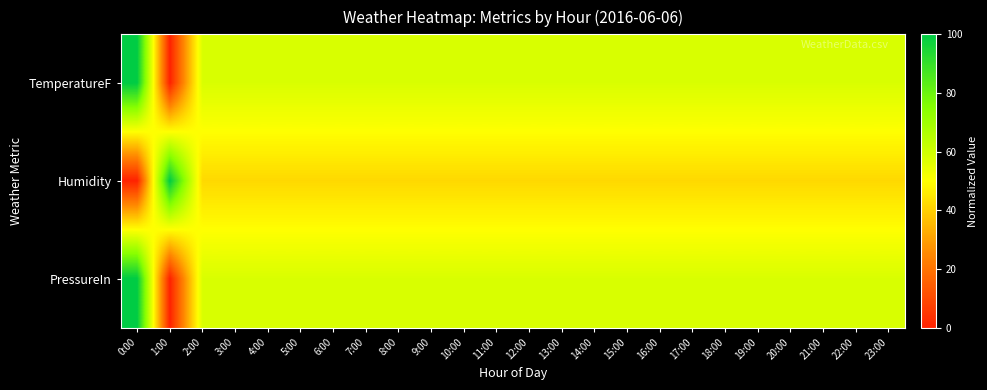

Reading right to left, transcribe all the data shown in this chart.

TemperatureF: 23:00=57.9	22:00=57.9	21:00=57.9	20:00=57.9	19:00=57.9	18:00=57.9	17:00=57.9	16:00=57.9	15:00=57.9	14:00=57.9	13:00=57.9	12:00=57.9	11:00=57.9	10:00=57.9	9:00=57.9	8:00=57.9	7:00=57.9	6:00=57.9	5:00=57.9	4:00=57.9	3:00=57.9	2:00=57.9	1:00=0.0	0:00=100.0
Humidity: 23:00=42.1	22:00=42.1	21:00=42.1	20:00=42.1	19:00=42.1	18:00=42.1	17:00=42.1	16:00=42.1	15:00=42.1	14:00=42.1	13:00=42.1	12:00=42.1	11:00=42.1	10:00=42.1	9:00=42.1	8:00=42.1	7:00=42.1	6:00=42.1	5:00=42.1	4:00=42.1	3:00=42.1	2:00=42.1	1:00=100.0	0:00=0.0
PressureIn: 23:00=57.9	22:00=57.9	21:00=57.9	20:00=57.9	19:00=57.9	18:00=57.9	17:00=57.9	16:00=57.9	15:00=57.9	14:00=57.9	13:00=57.9	12:00=57.9	11:00=57.9	10:00=57.9	9:00=57.9	8:00=57.9	7:00=57.9	6:00=57.9	5:00=57.9	4:00=57.9	3:00=57.9	2:00=57.9	1:00=0.0	0:00=100.0